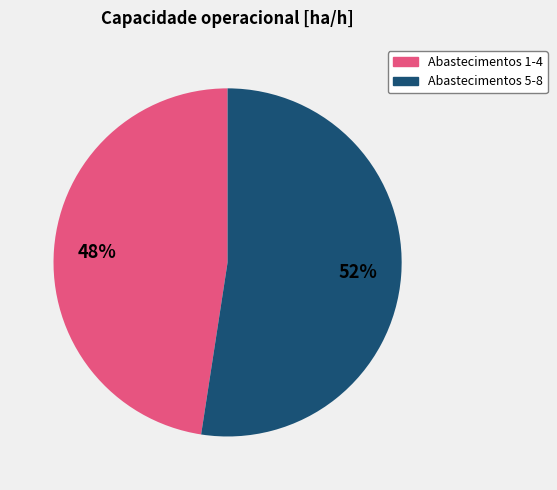

How many slices are in this pie chart?

2